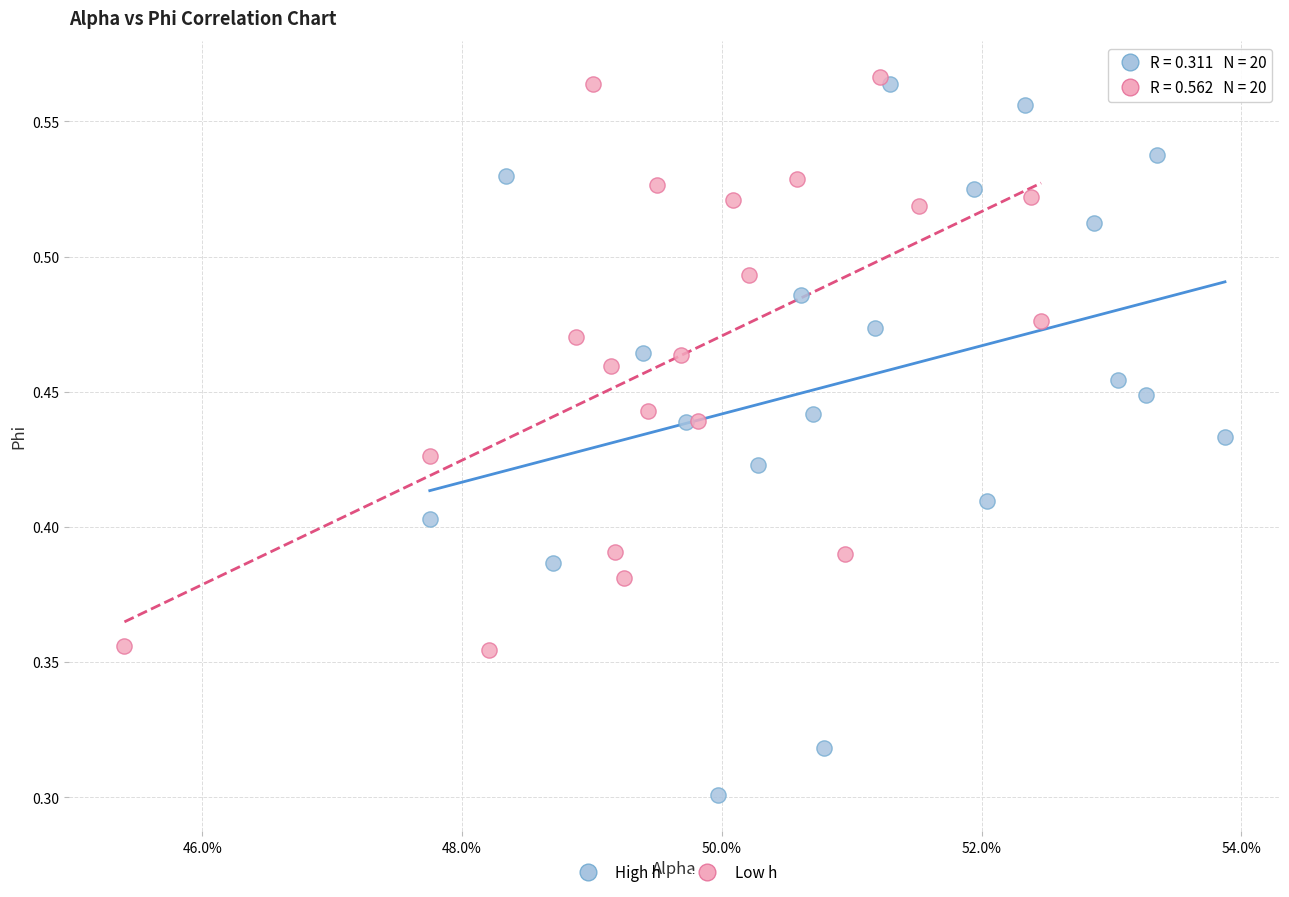

Which series contains the lowest Y value?

High h